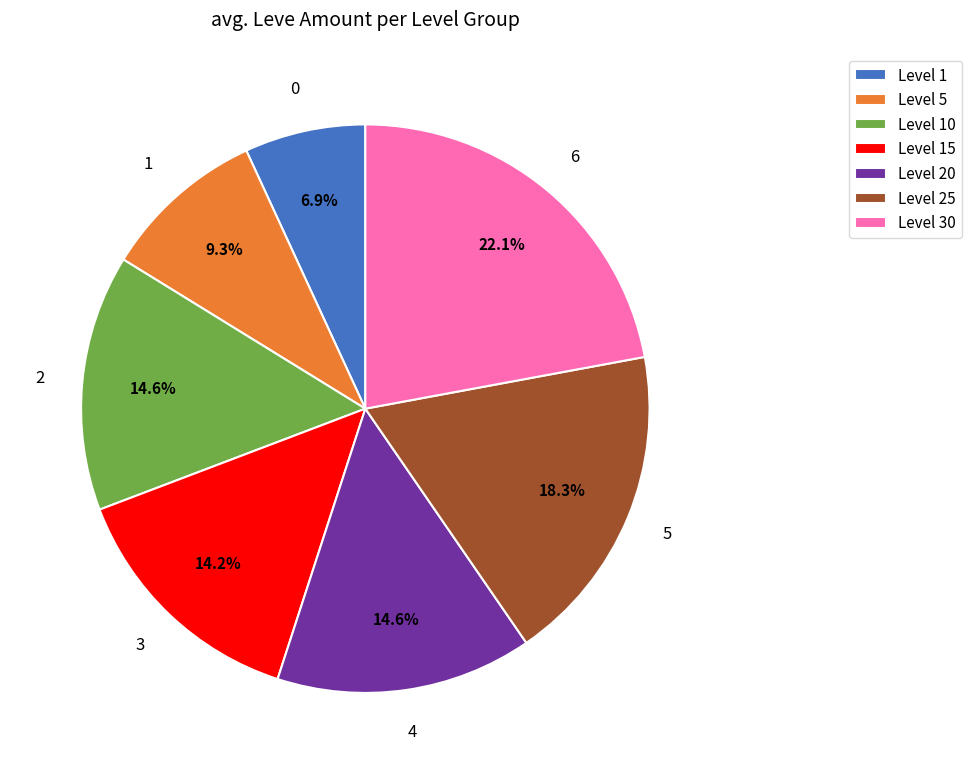

Is there any slice that represents more than half of the pie?

No